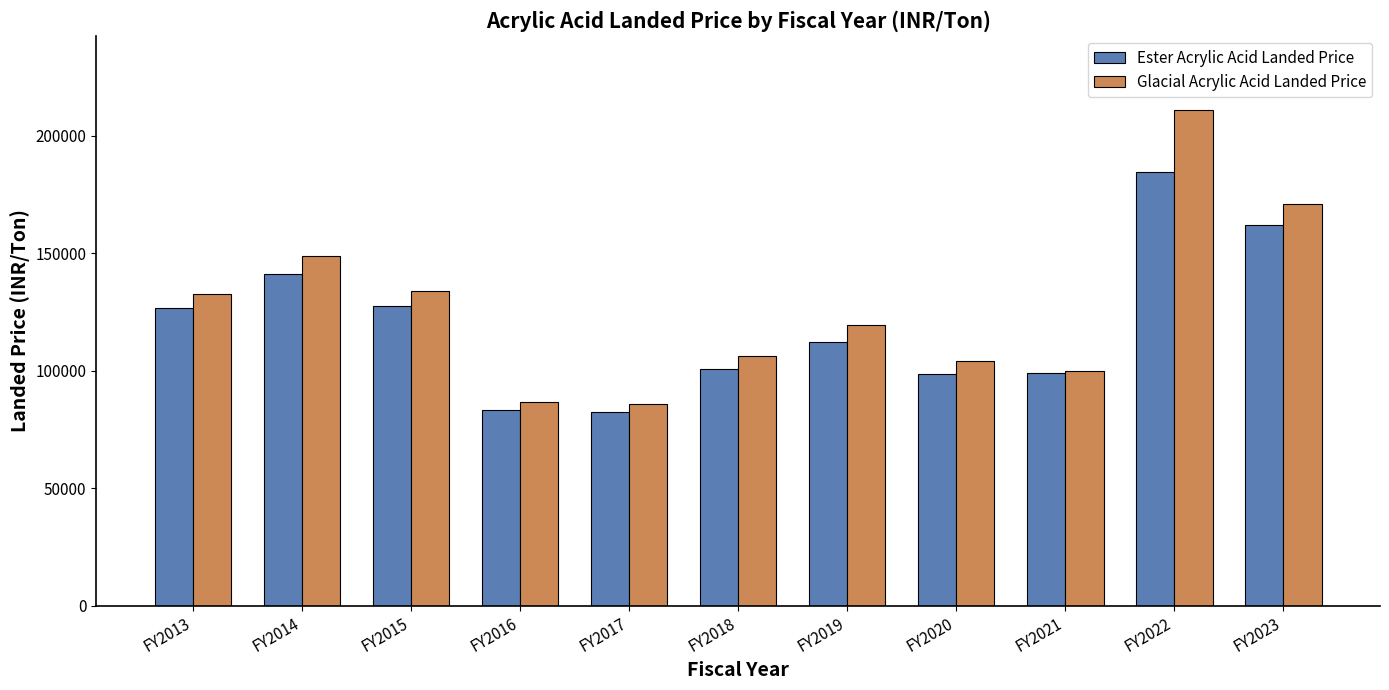

What is the sum of the Ester Acrylic Acid Landed Price values at FY2018 and FY2015?

228214.4